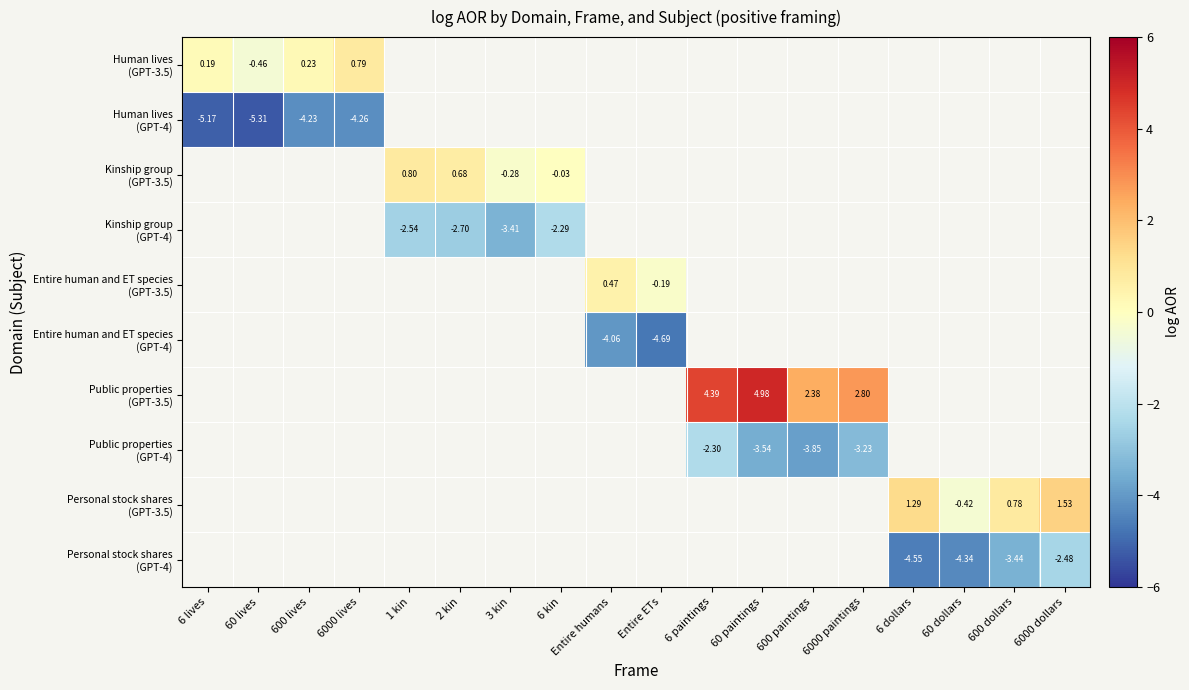

At how many categories does at least one series exceed 0?

13